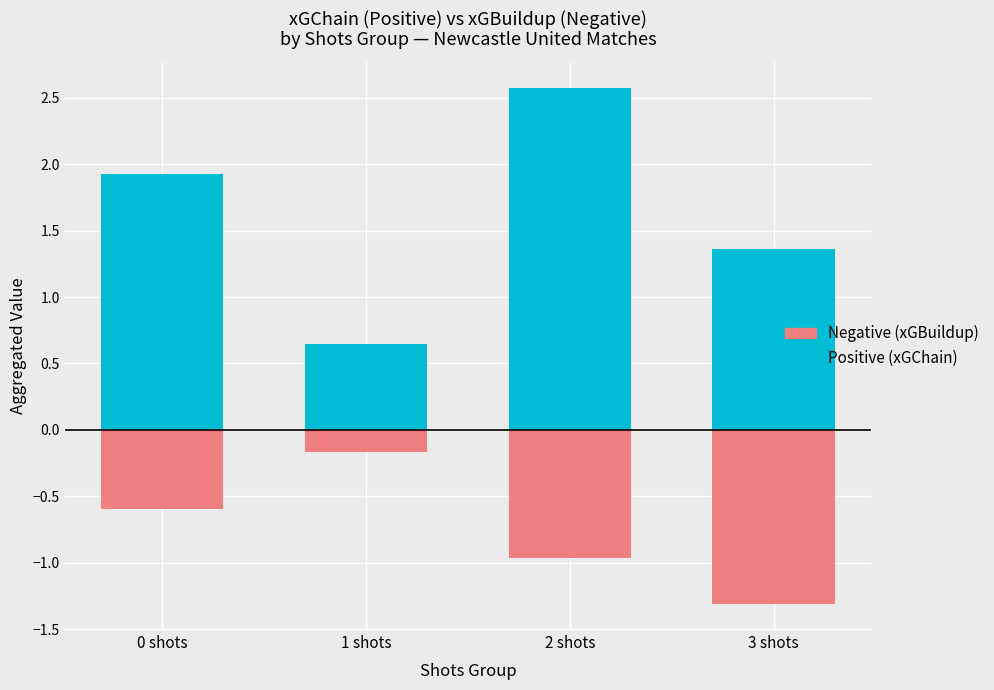

At how many categories does at least one series exceed 0?

4